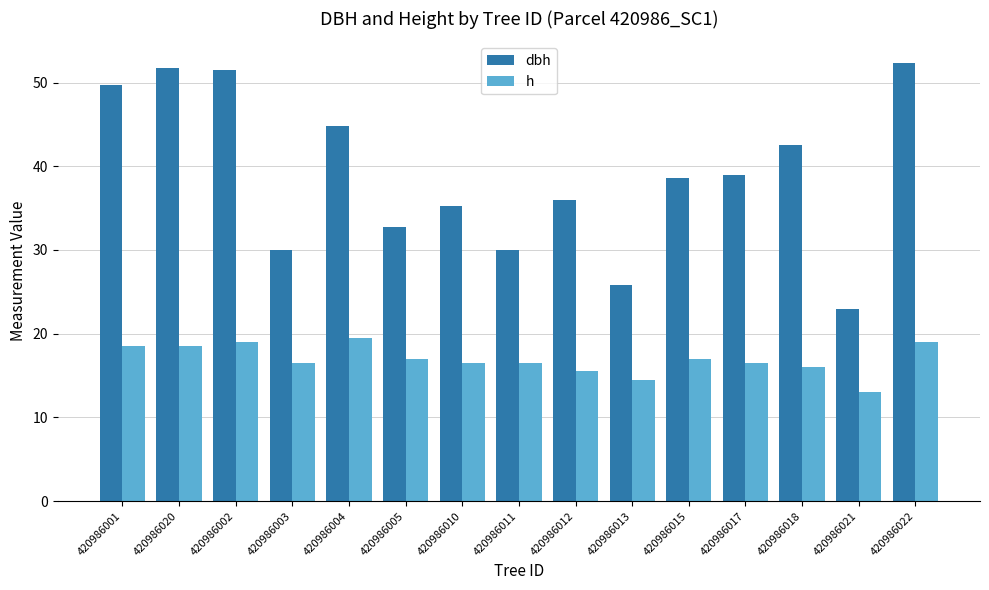

Rank the series by their maximum value, from lowest to highest.

h, dbh